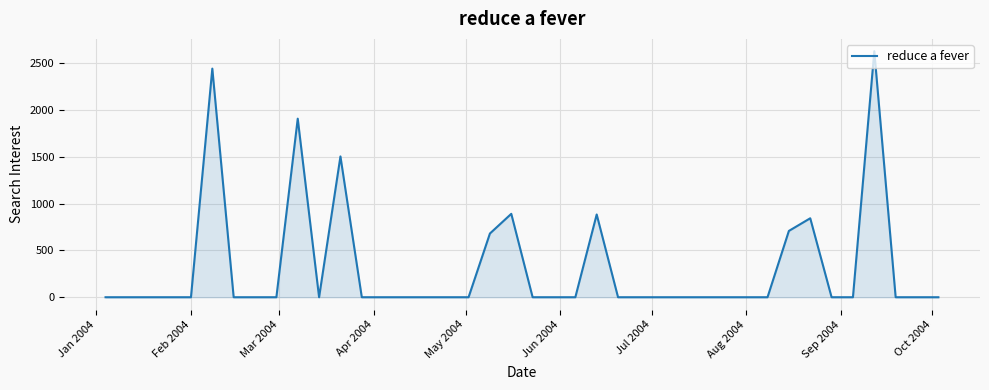

What is the greatest value displayed?

2627.2